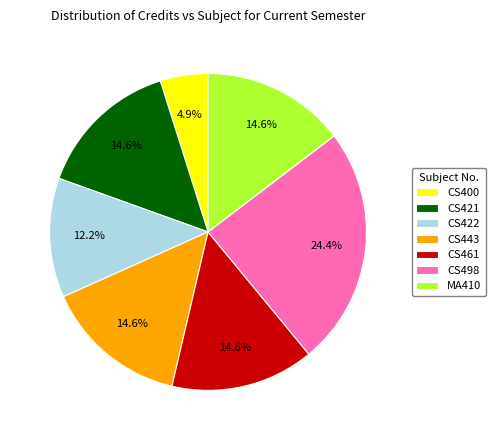

How many slices are in this pie chart?

7